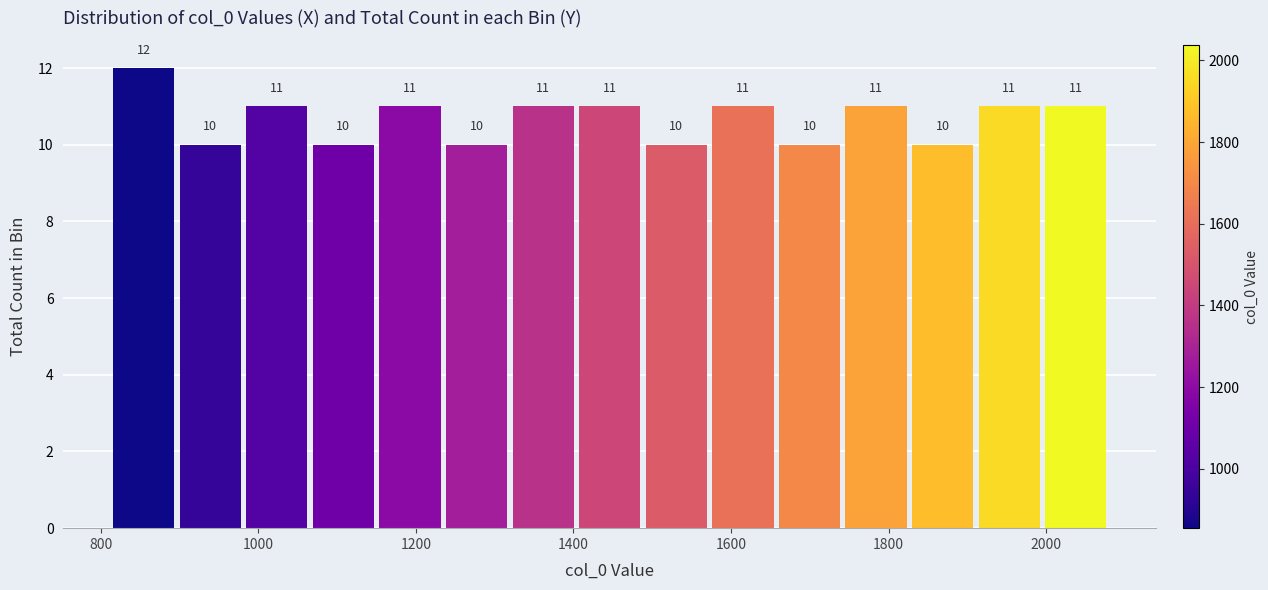

Reading left to right, transcribe this chart: for each bar, give the range it covers on the x-axis and its height. The bar edges are not printed on the chart, so give them approximately, as read against the axis.

820 to 900: 12
900 to 980: 10
980 to 1060: 11
1060 to 1160: 10
1160 to 1240: 11
1240 to 1320: 10
1320 to 1400: 11
1400 to 1480: 11
1480 to 1580: 10
1580 to 1660: 11
1660 to 1740: 10
1740 to 1820: 11
1820 to 1920: 10
1920 to 2000: 11
2000 to 2080: 11